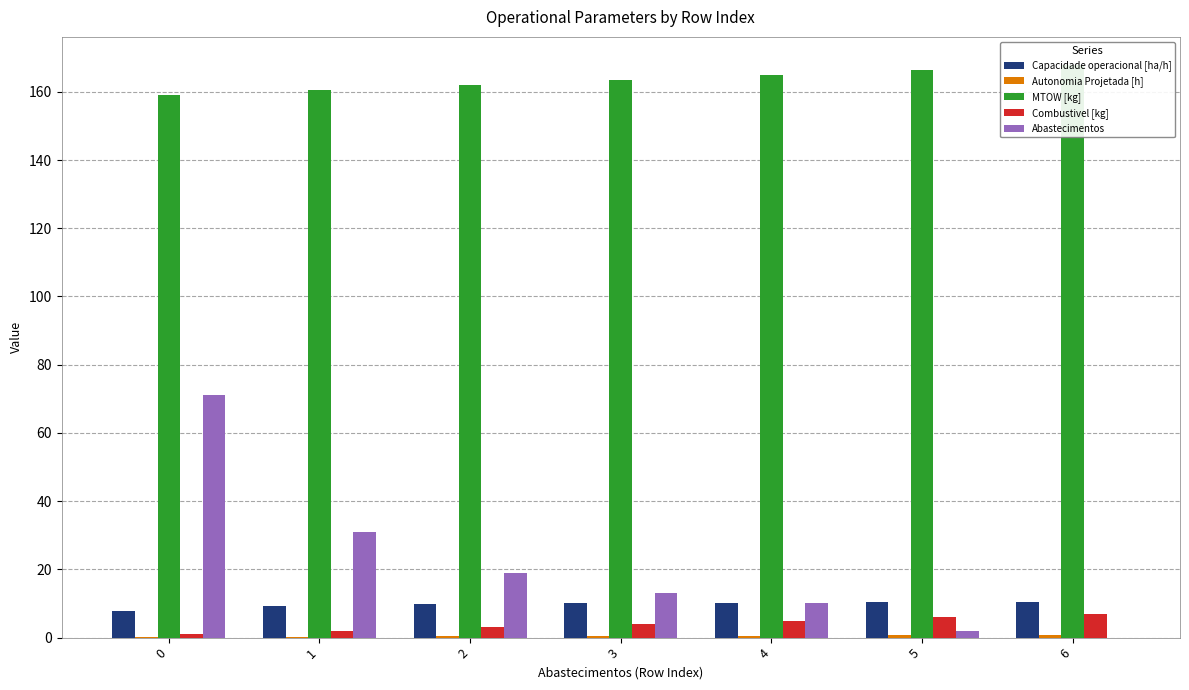

Is it true that Abastecimentos equals 13.0 at 3?

True